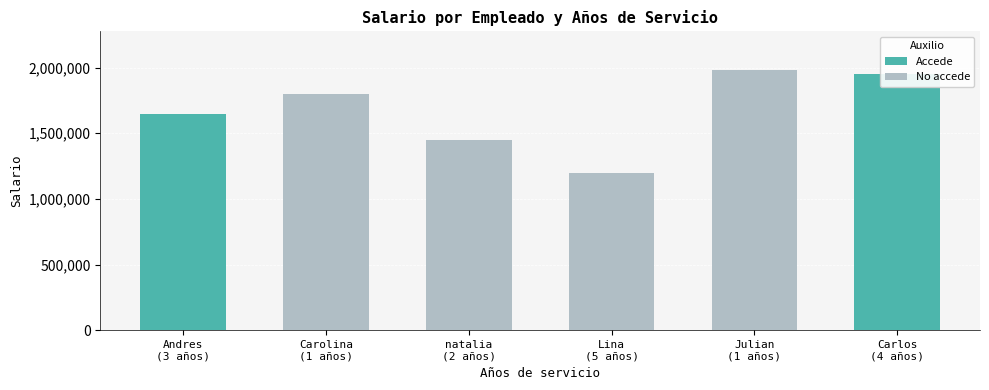

What is the label of the 1st bar from the left?

Andres
(3 años)